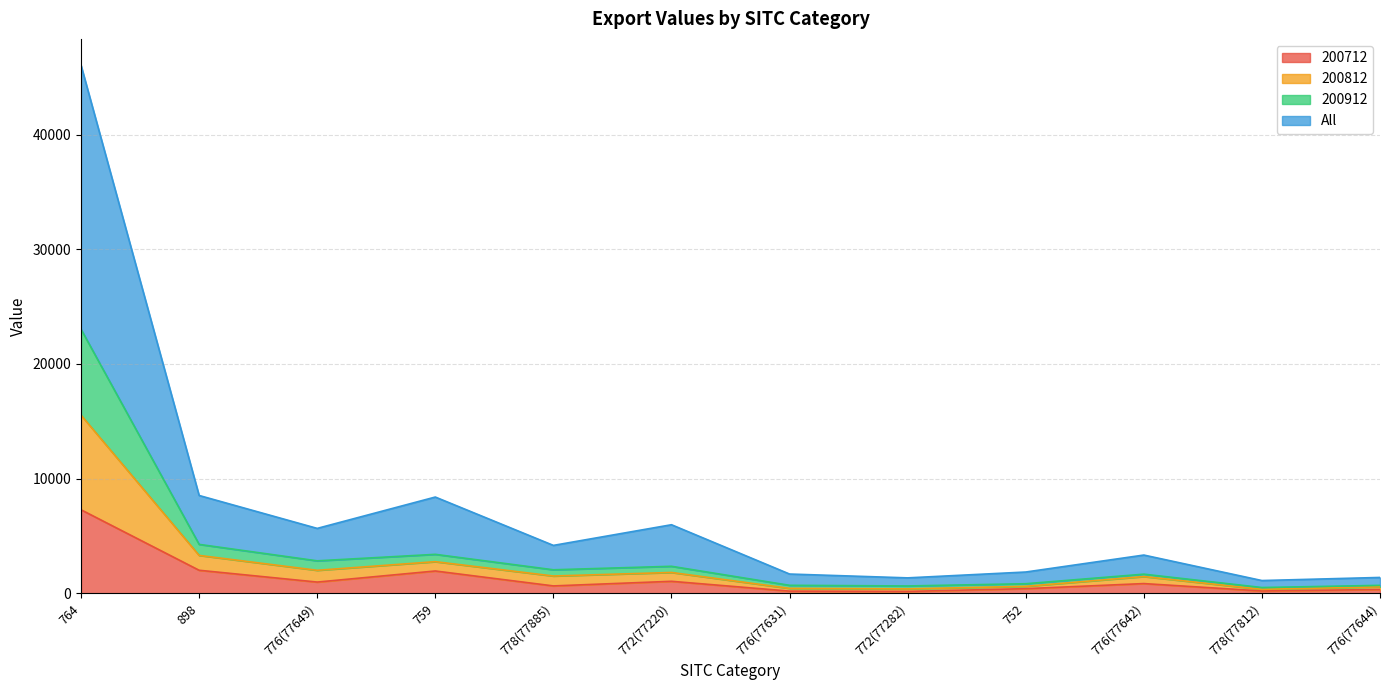

Does the chart display data point markers on the line(s)?

No